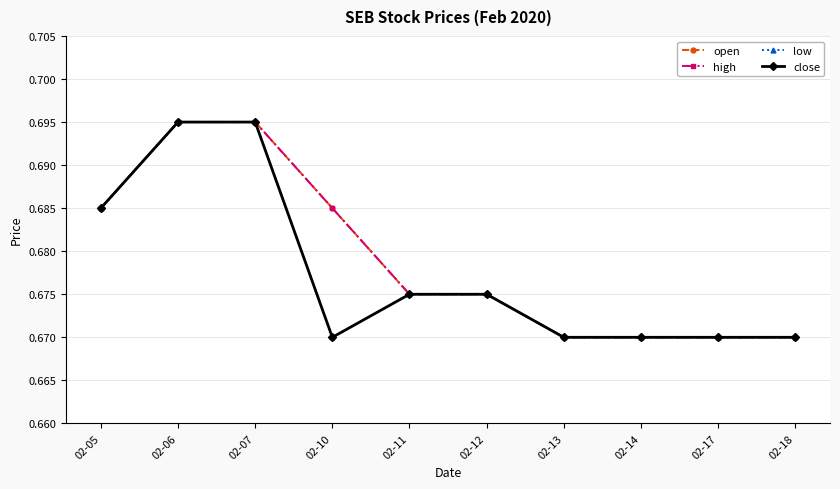

What is the value of the low point at the 10th from the left?

0.7